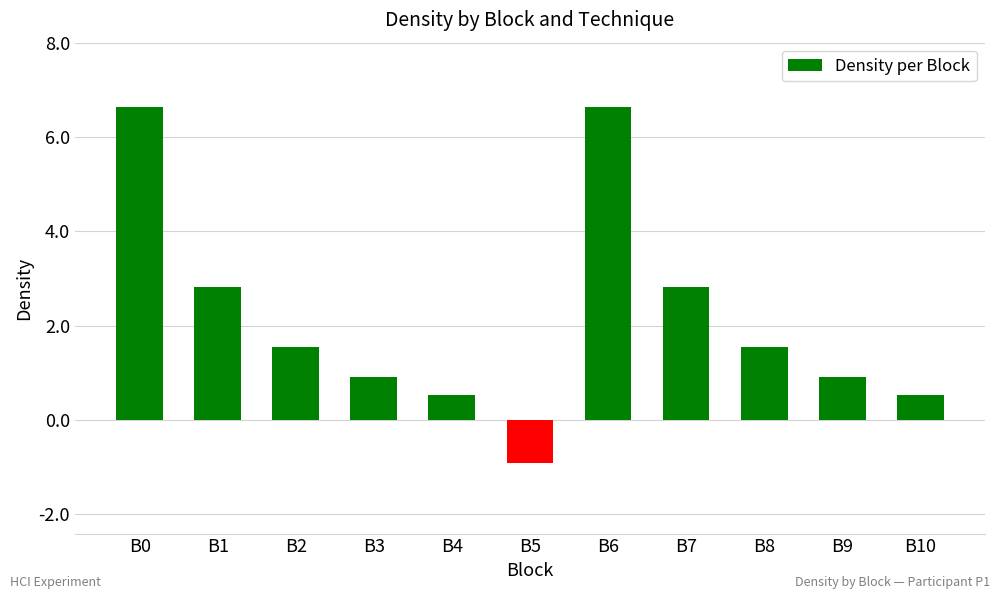

Reading left to right, what are all the values shown in this chart?

B0=6.6	B1=2.8	B2=1.5	B3=0.9	B4=0.5	B5=-0.9	B6=6.6	B7=2.8	B8=1.5	B9=0.9	B10=0.5